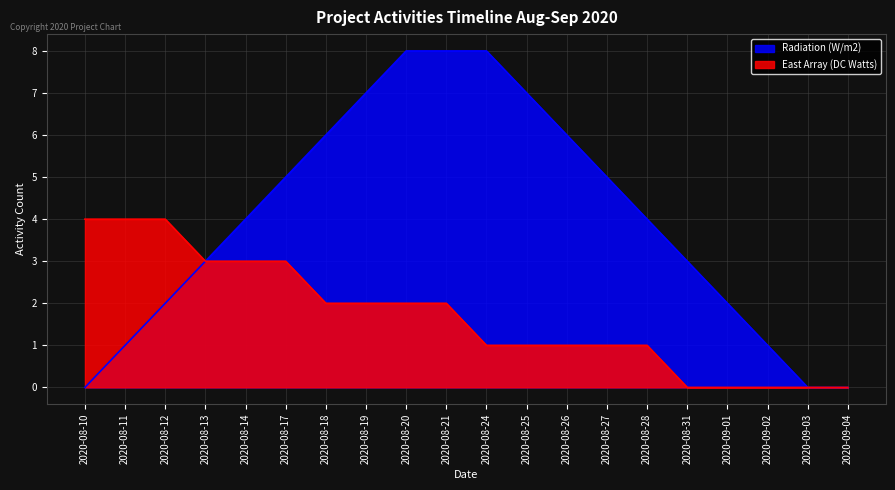

Which has a higher value, 2020-08-20 or 2020-08-11?

2020-08-20